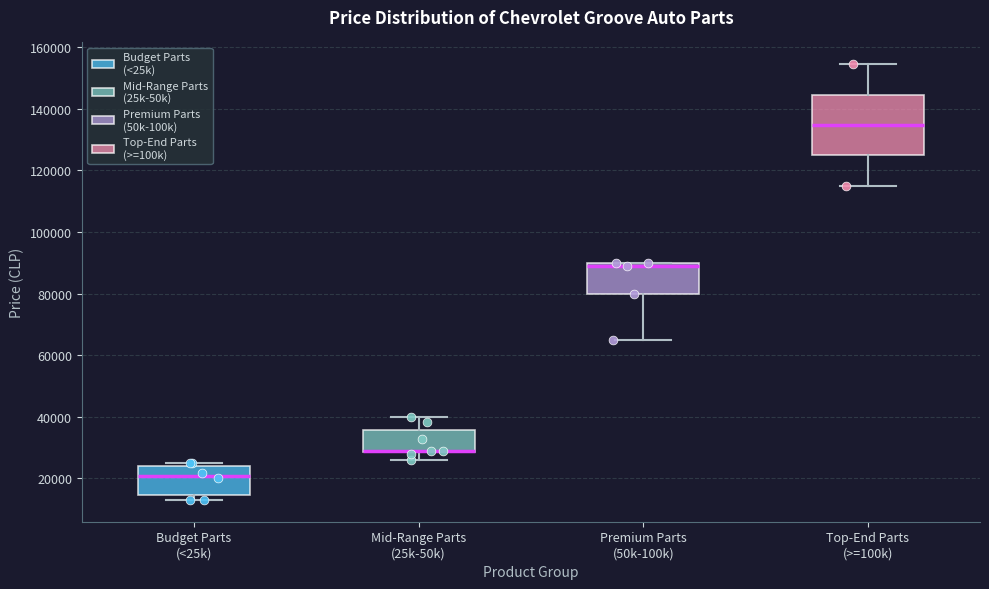

Reading left to right, transcribe this box plot: for each box, give where its median line is, the range the box spans, and where its two whiskers end, as read against the y-axis. The values are not printed on the chart, so give them approximately, as read against the axis.

Budget Parts (<25k): median 20000, box 14000 to 24000, whiskers 12000 to 24000 (just above the box's upper edge)
Mid-Range Parts (25k-50k): median 28000 (drawn on the box's lower edge), box 28000 to 36000, whiskers 26000 to 40000
Premium Parts (50k-100k): median 90000 (just below the box's upper edge), box 80000 to 90000, whiskers 64000 to 90000
Top-End Parts (>=100k): median 134000, box 124000 to 144000, whiskers 116000 to 154000